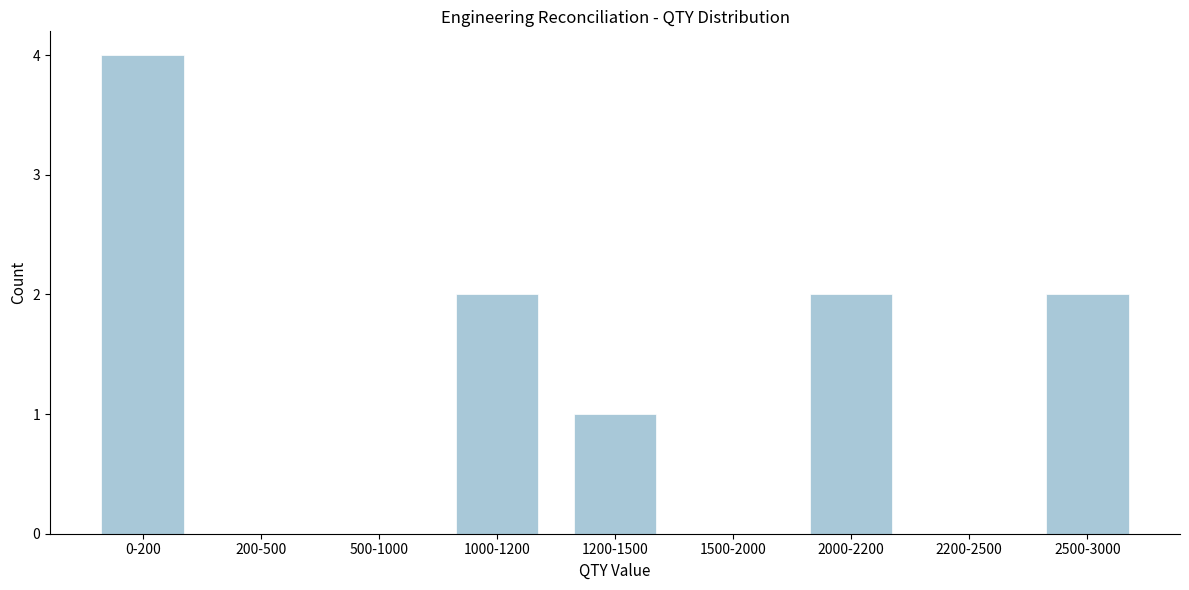

Reading left to right, extract all data points from this chart.

0-200=4	200-500=0	500-1000=0	1000-1200=2	1200-1500=1	1500-2000=0	2000-2200=2	2200-2500=0	2500-3000=2